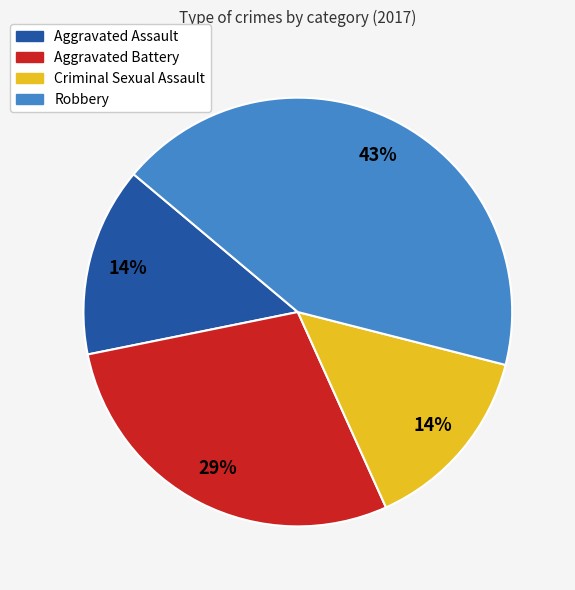

Is the sum of Aggravated Assault and Robbery greater than half?

Yes